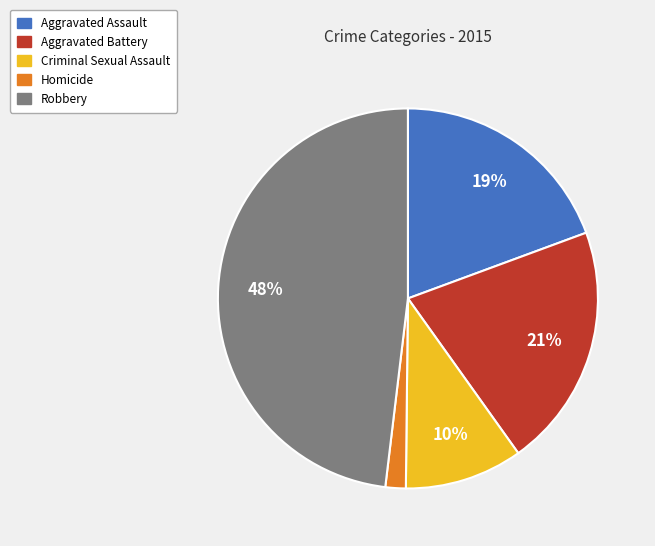

To the nearest percent, what is the average slice percentage?

20%